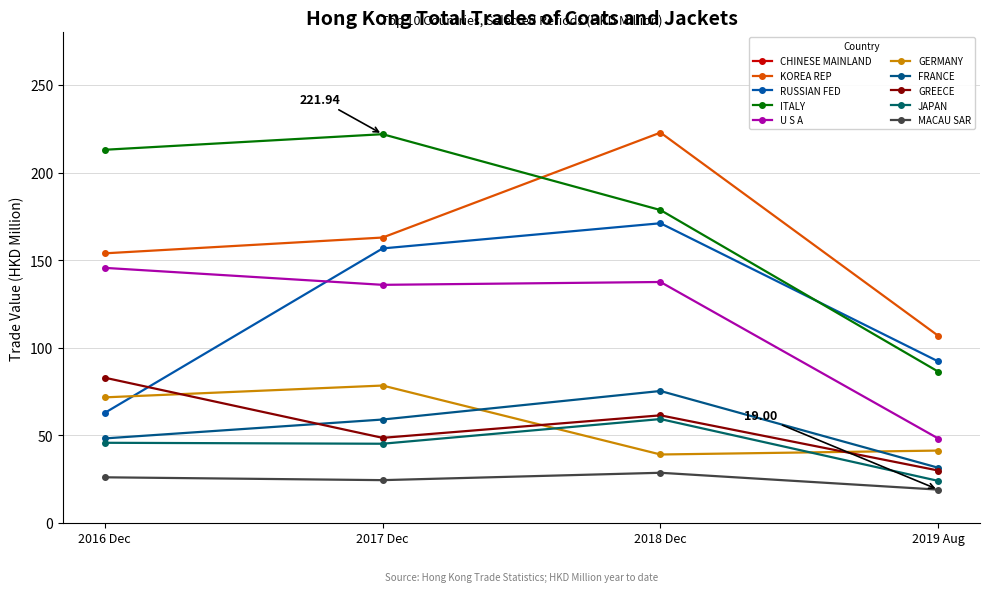

True or false: 201908 and 201712 cross at least once.

False